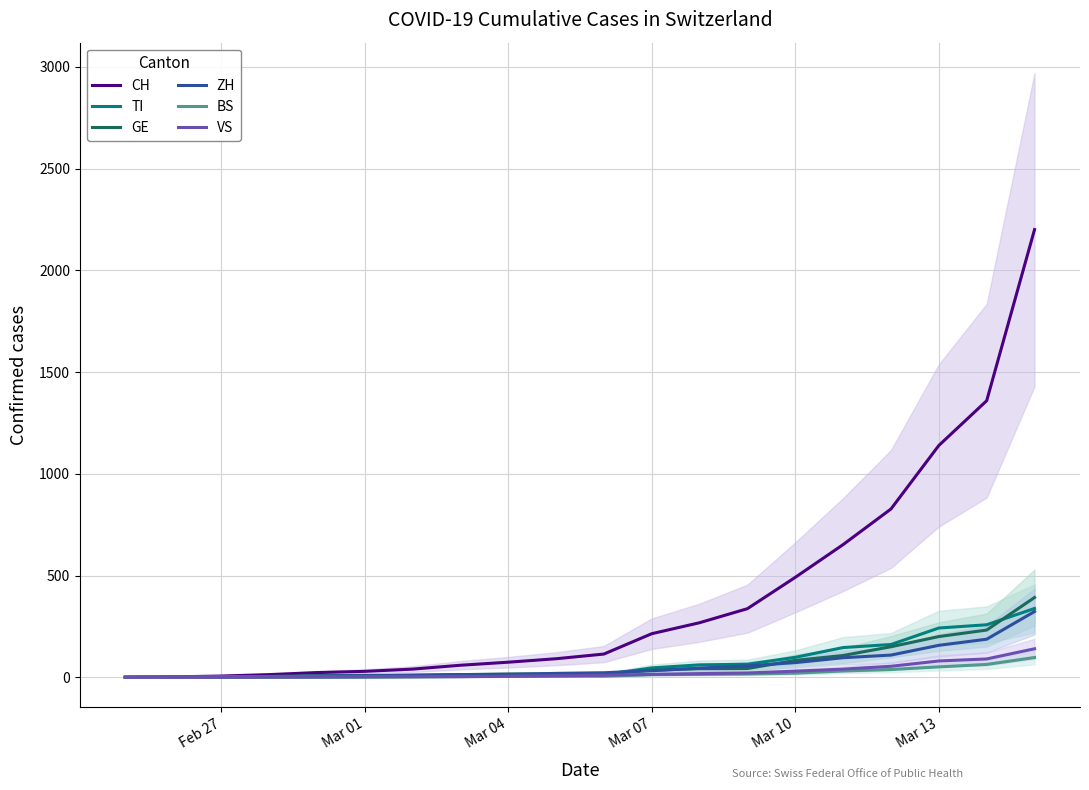

True or false: ZH and BS intersect in this chart.

False